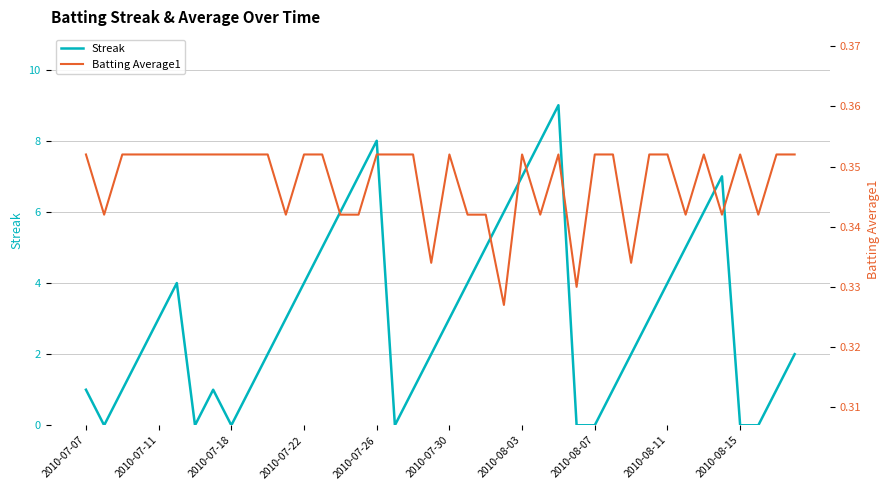

Is it true that Streak equals 7 at 2010-08-03?

True